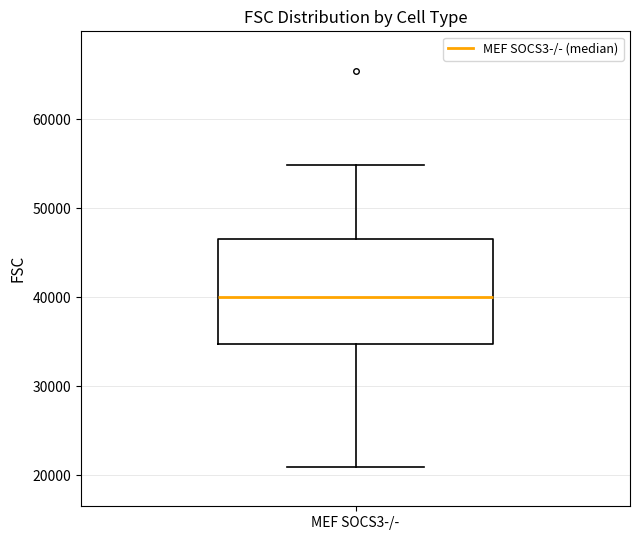

Where is the lower edge of the box for MEF SOCS3-/- on the y-axis? The values are not printed on the chart, so give them approximately, as read against the axis.

35000